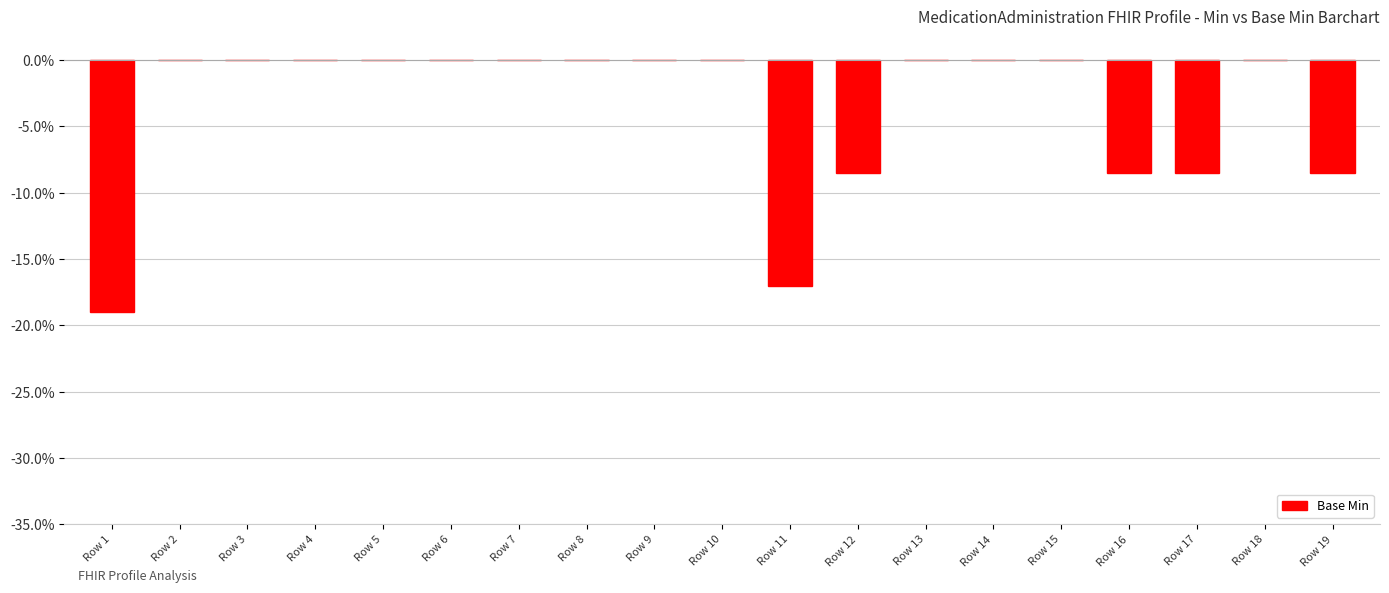

Is it true that the value at Row 13 is 0.0?

True